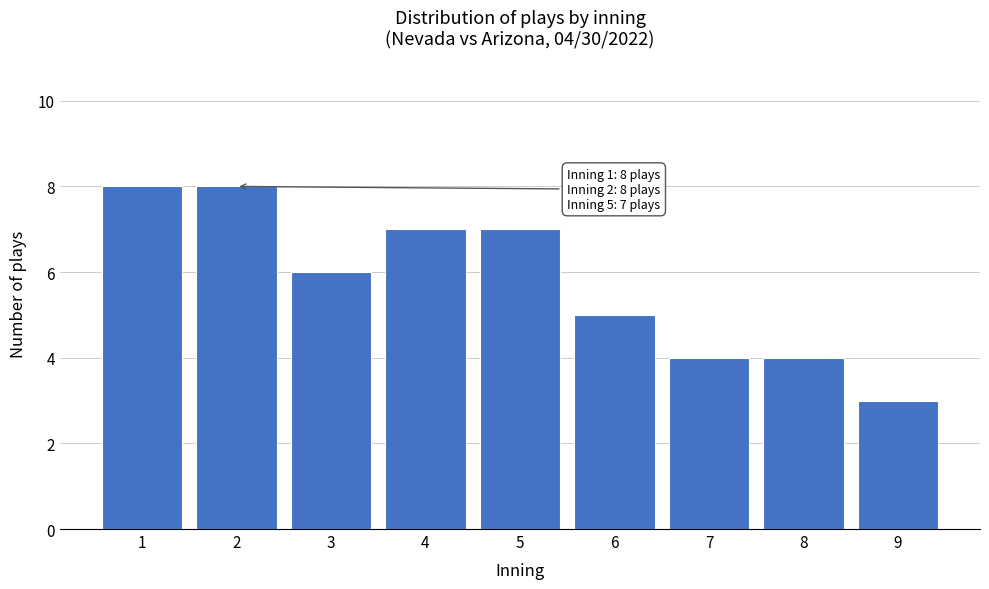

Reading right to left, what are all the values shown in this chart?

9=3	8=4	7=4	6=5	5=7	4=7	3=6	2=8	1=8